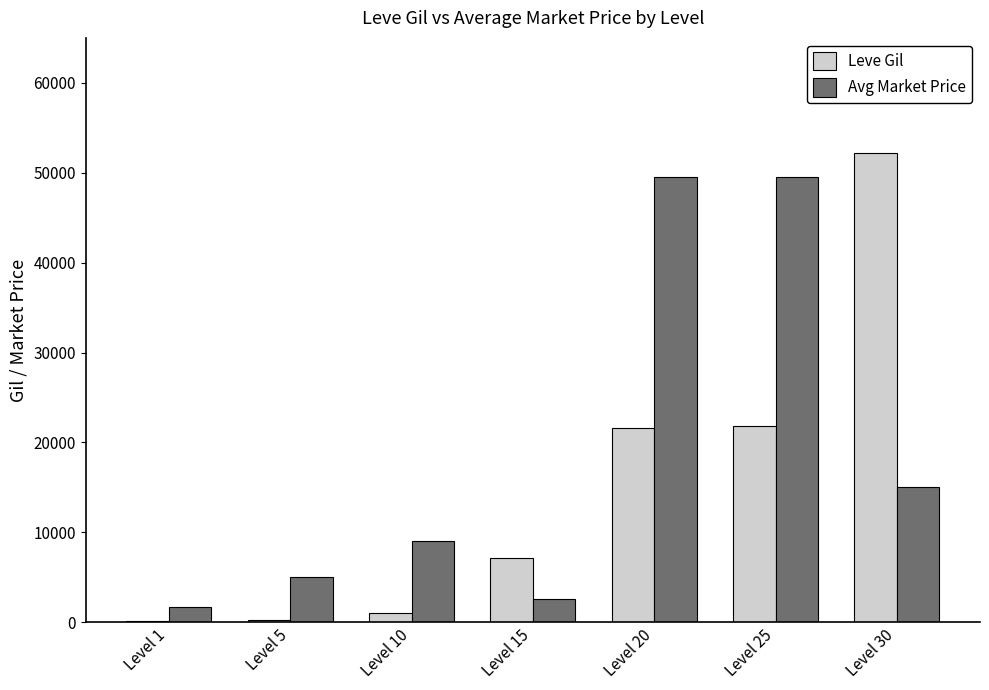

What is the greatest value displayed?

52220.0